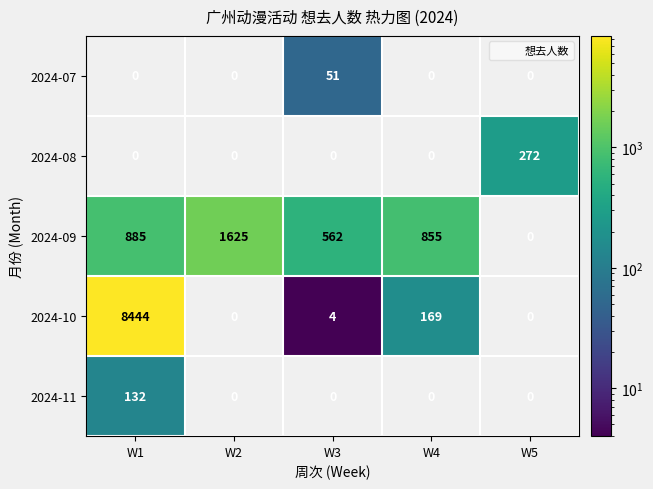

Count the number of categories in the chart.

5